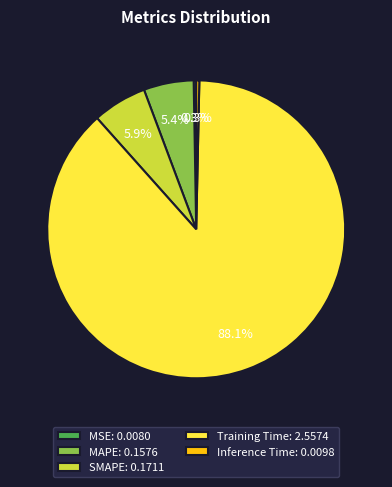

Which has a higher value, Training Time: 2.5574 or MAPE: 0.1576?

Training Time: 2.5574